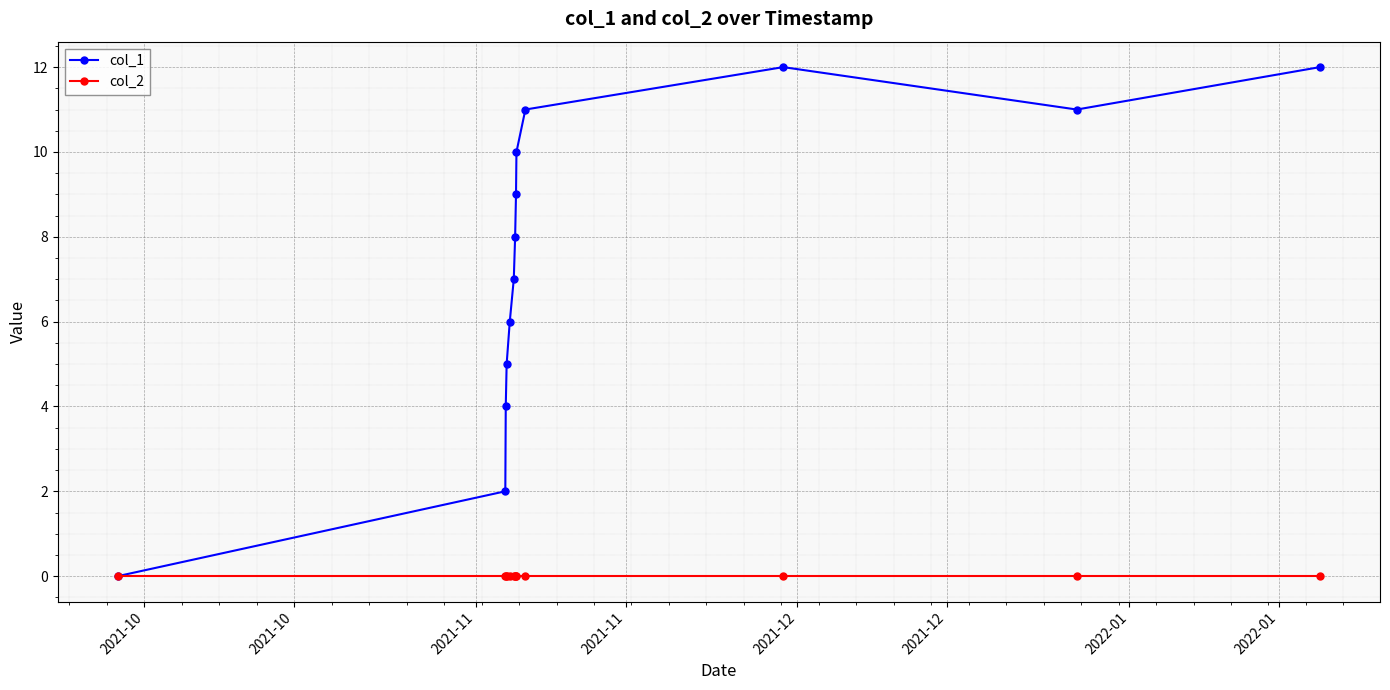

How many interior local valleys does the col_1 series have?

1